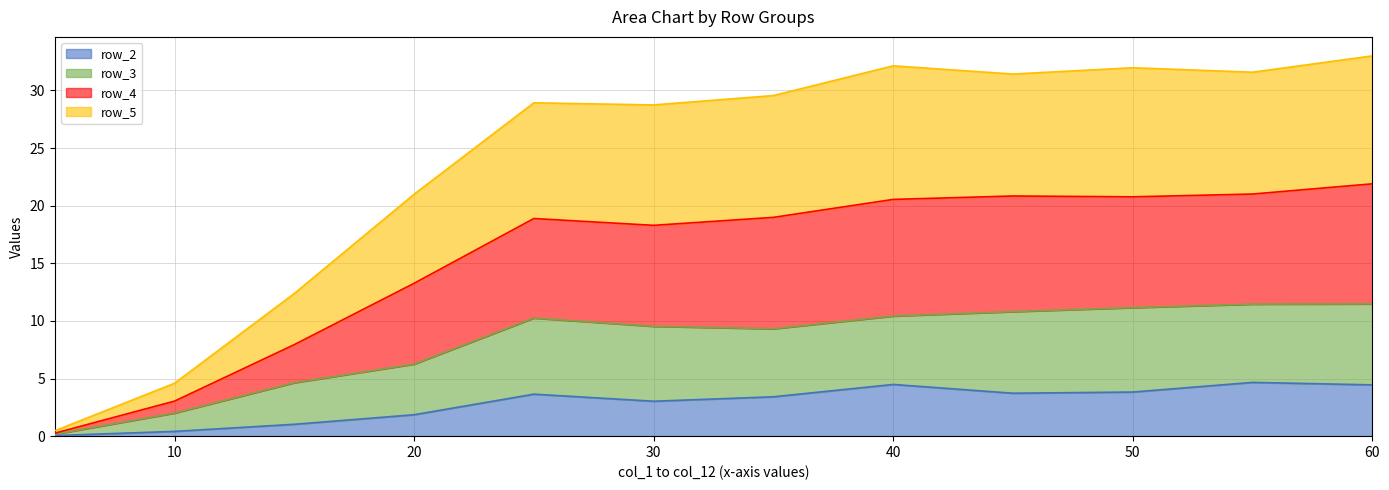

Which category has the highest value in the row_3 series?

60.0